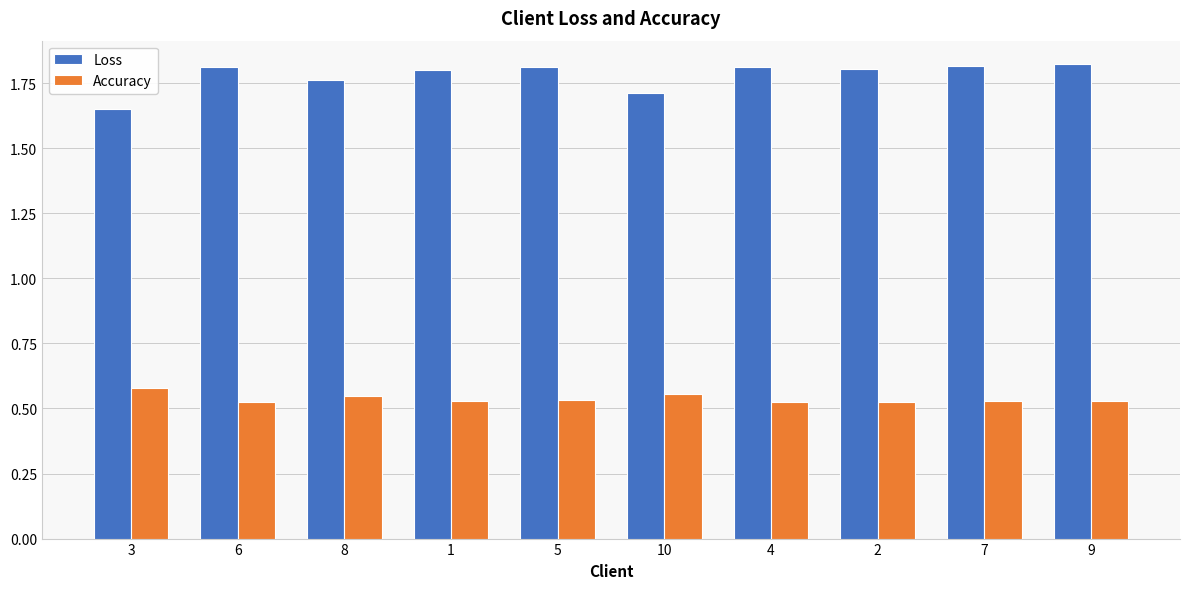

List the series in order of their overall mean, highest first.

Loss, Accuracy